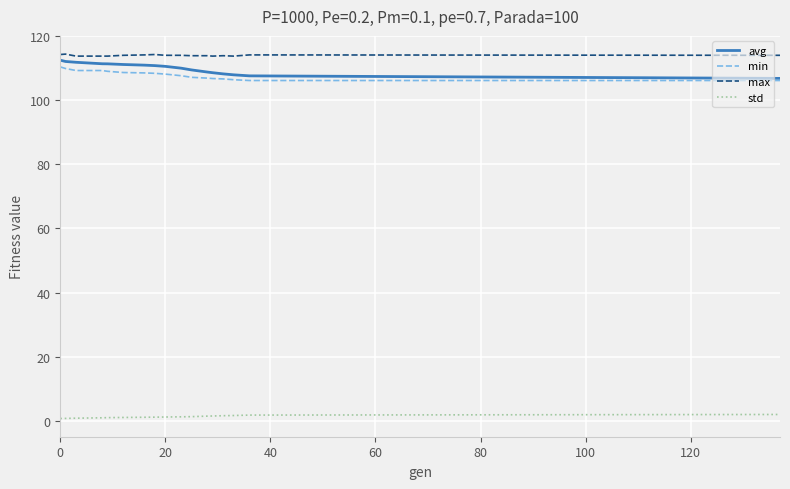

What is the greatest value displayed?

114.5